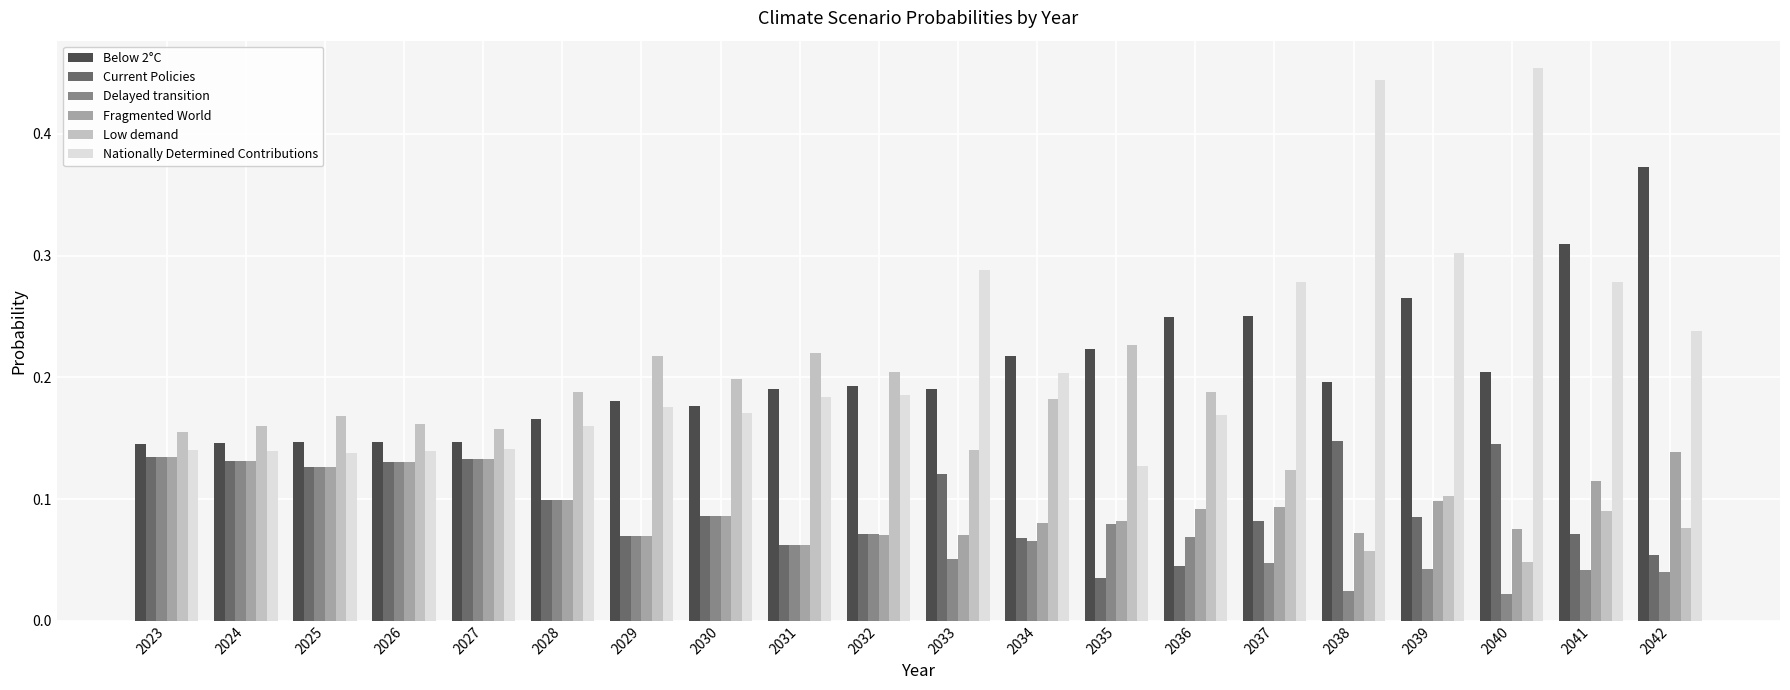

Which label corresponds to the largest value in the chart?

2040